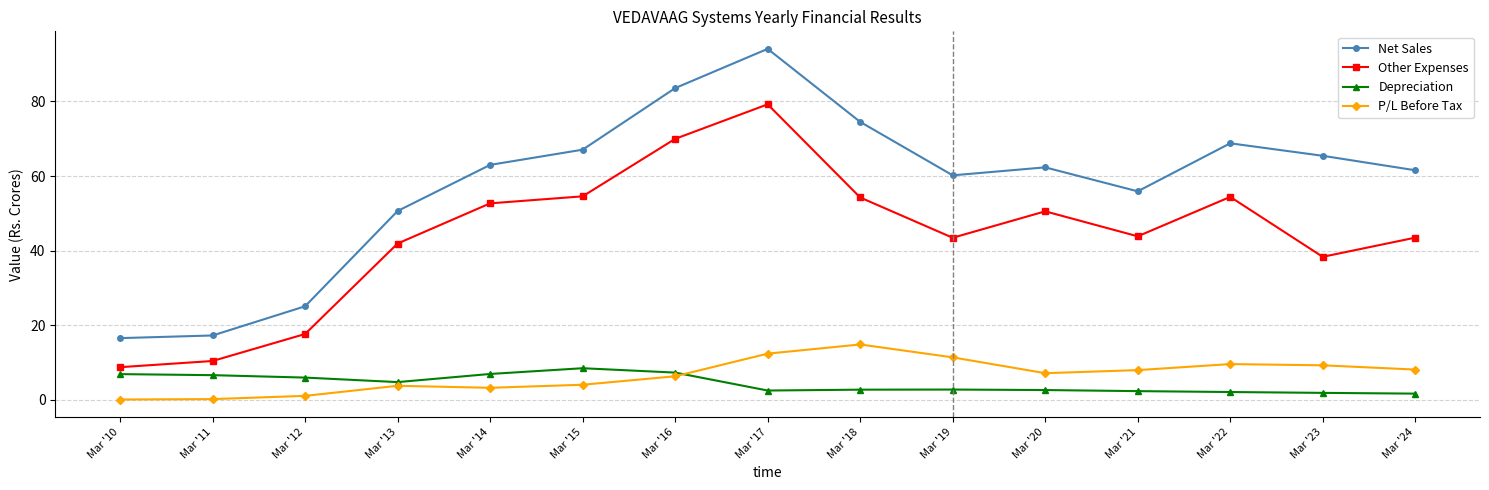

Rank the series by their maximum value, from highest to lowest.

Net Sales, Other Expenses, P/L Before Tax, Depreciation